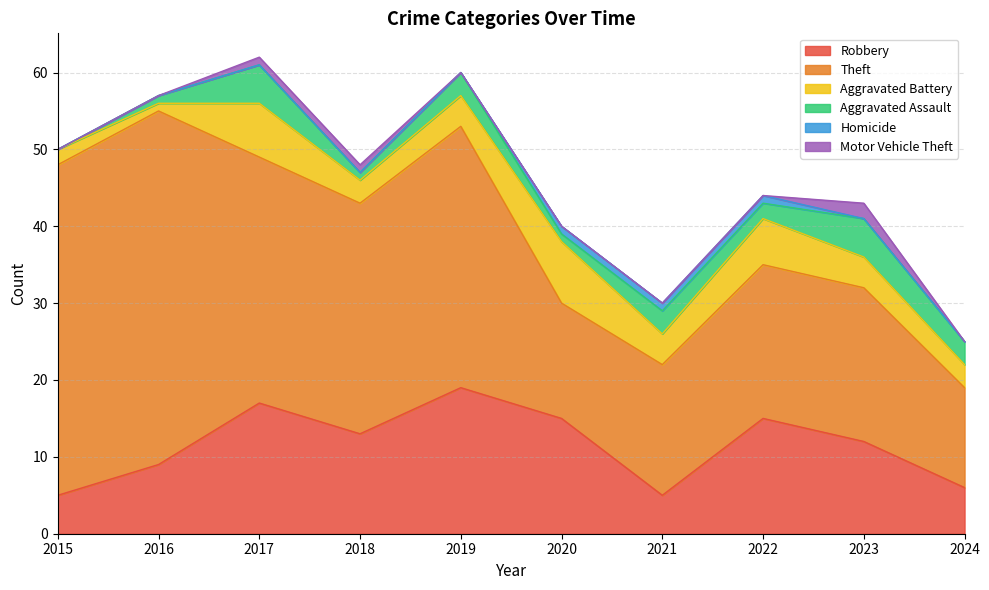

Which series has the widest spread of values?

Theft